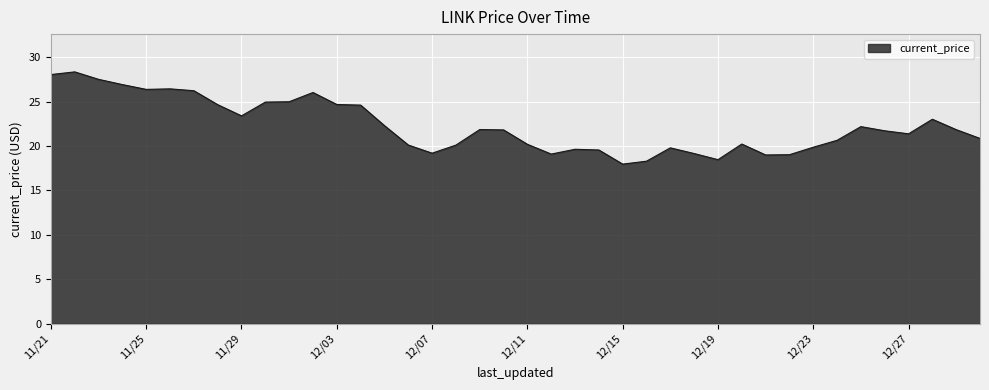

Count the number of categories in the chart.

40